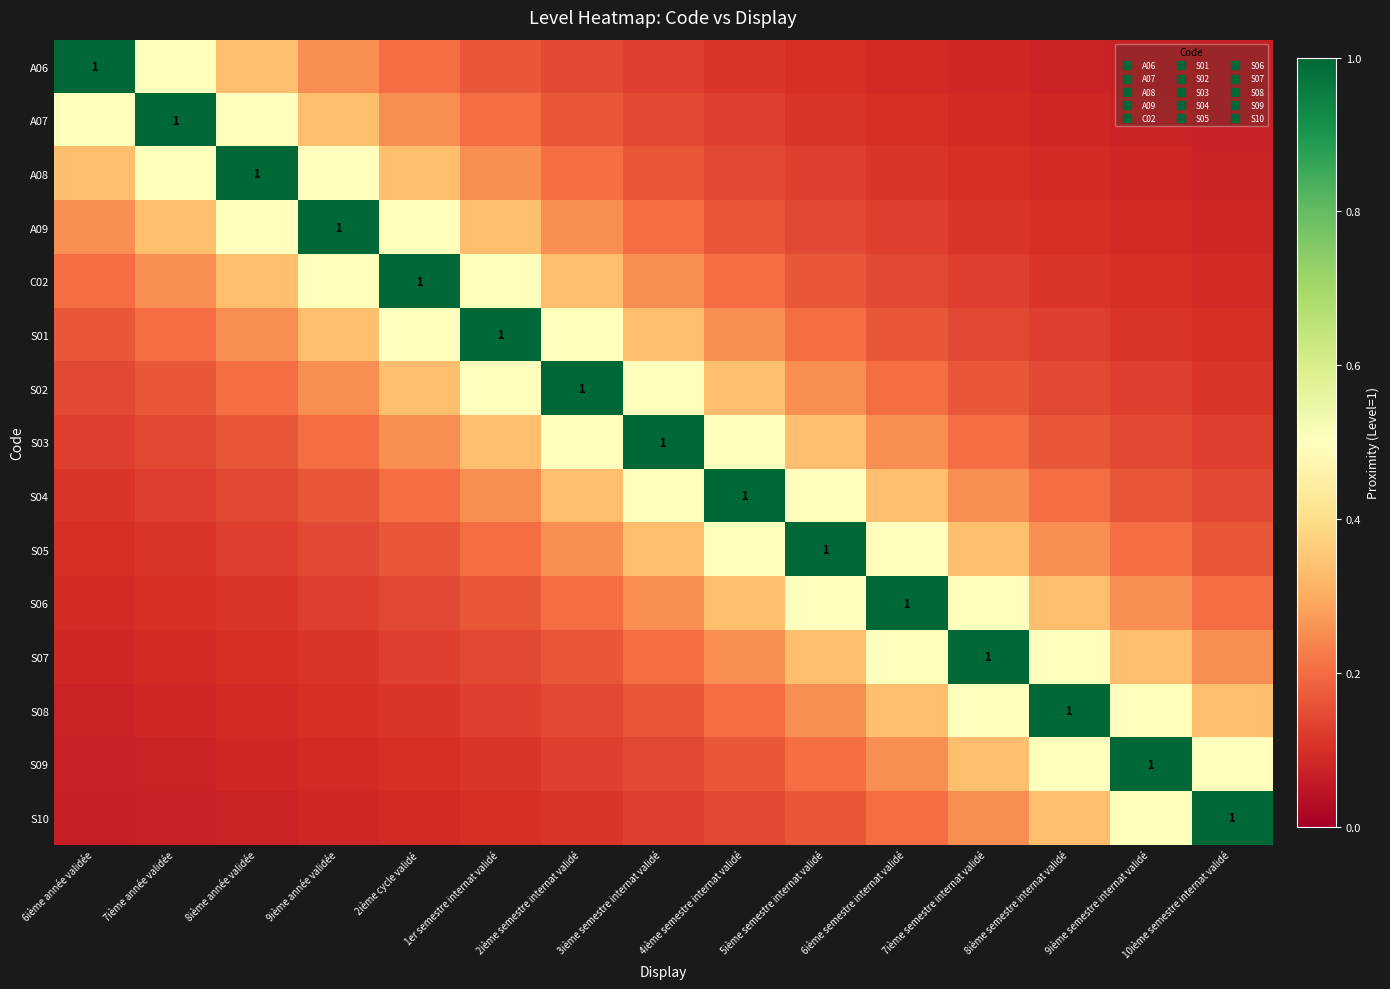

What is the spread (max minus min) of values at 7ième année validée?

0.9